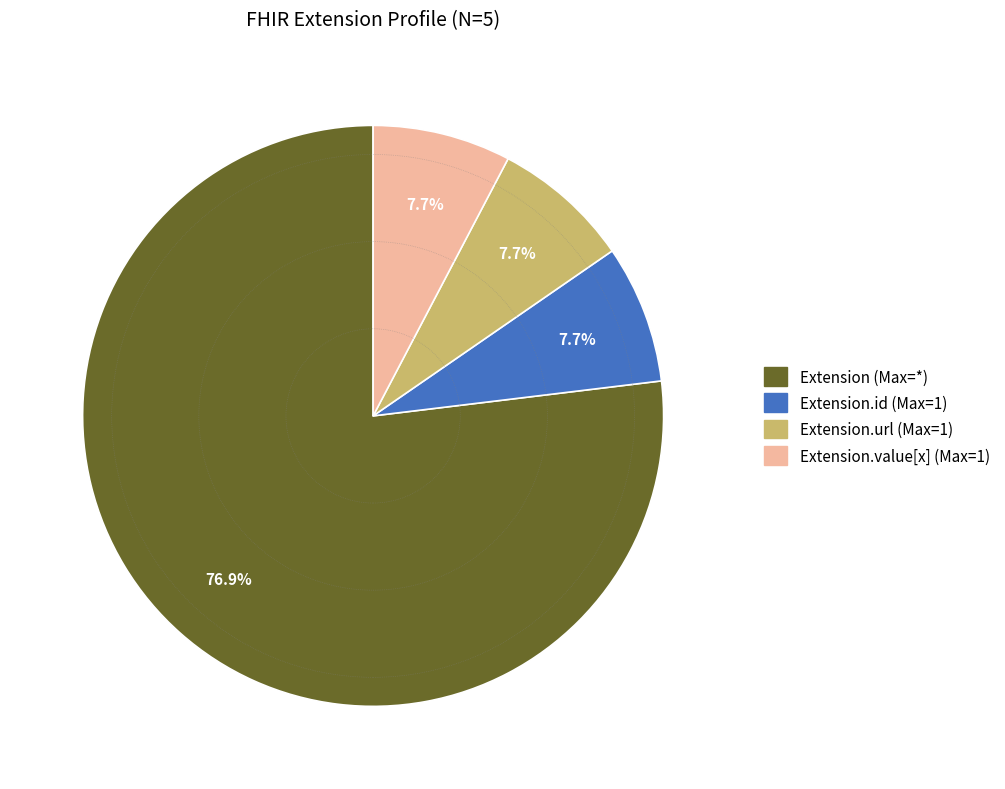

Does any single category account for the majority?

Yes